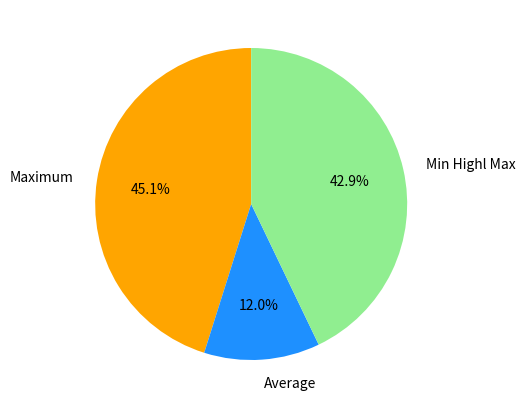

Is there any slice that represents more than half of the pie?

No